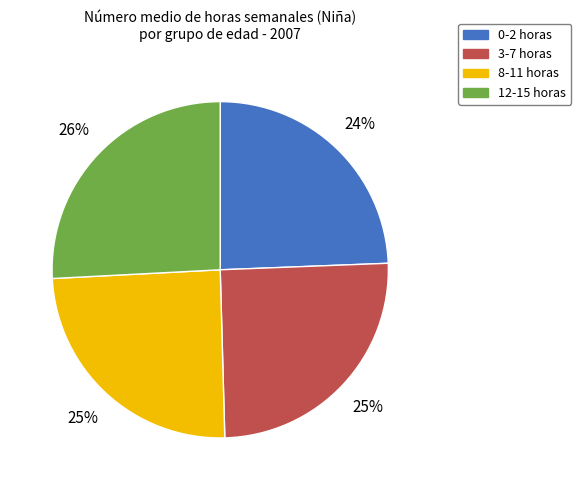

Approximately how many times larger is the value at 0-2 compared to 12-15?

0.9